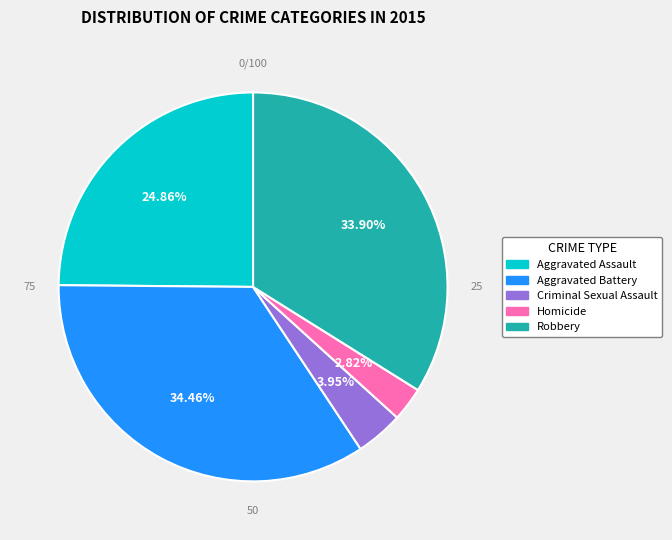

What is the largest slice in the pie chart?

Aggravated Battery